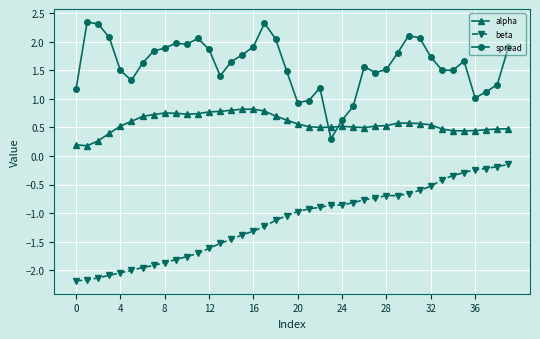

What is the difference between the second highest and second lowest values in the spread series?

1.7